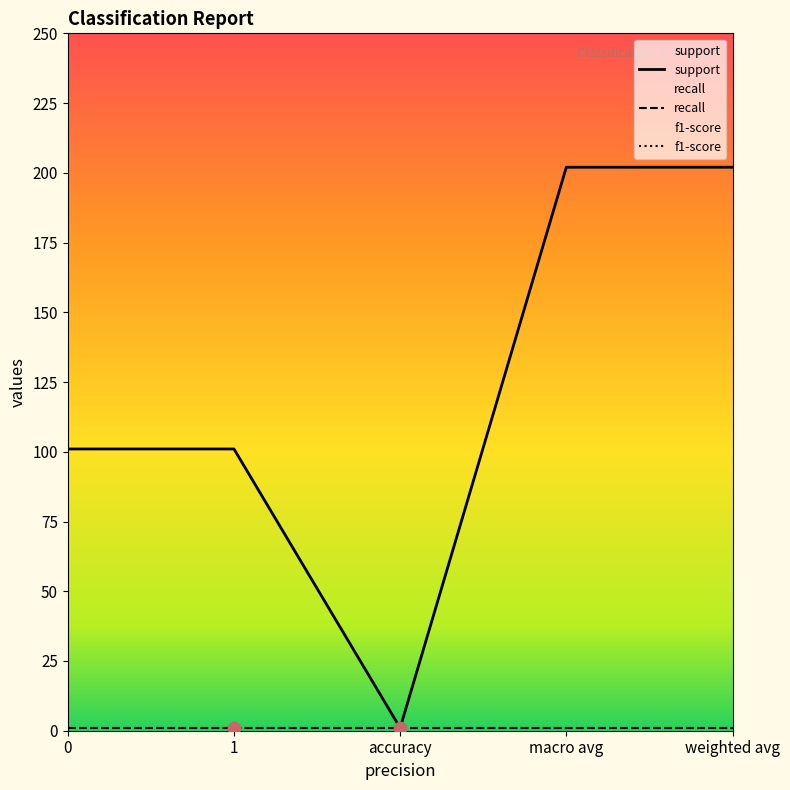

Which series contains the lowest Y value?

support